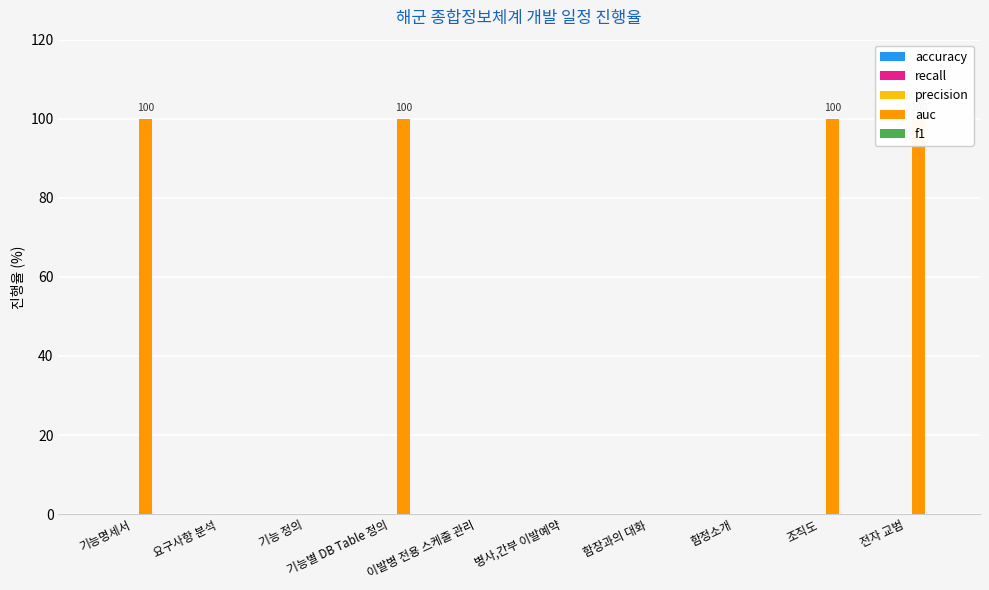

Which series has the largest range (max minus min)?

auc